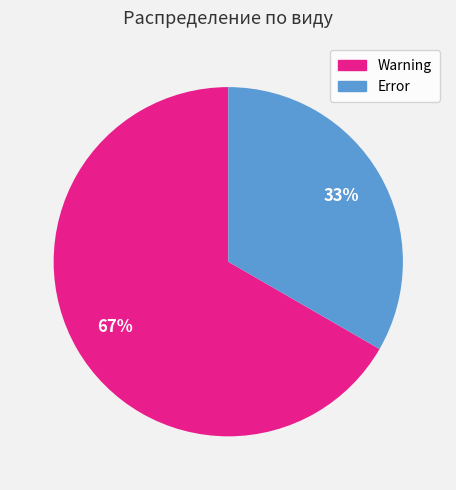

Between Warning and Error, which is larger?

Warning